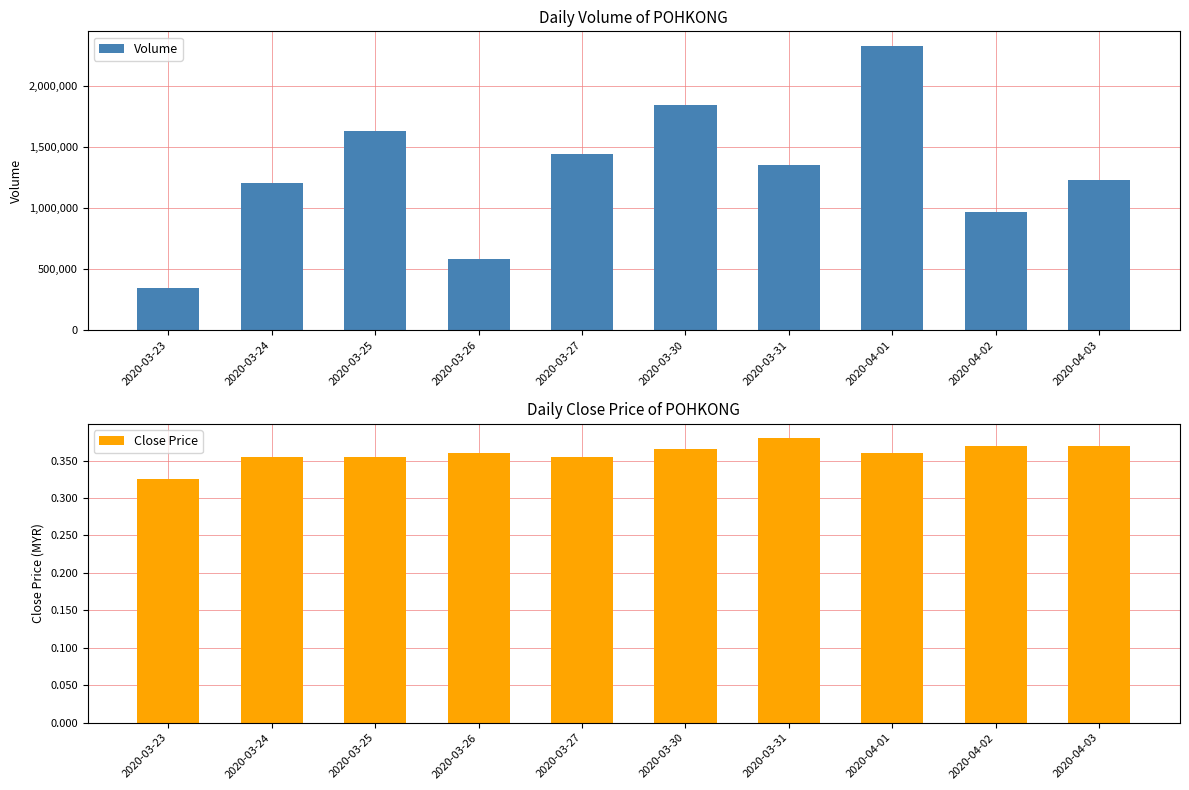

What is the maximum value for Volume?

2333900